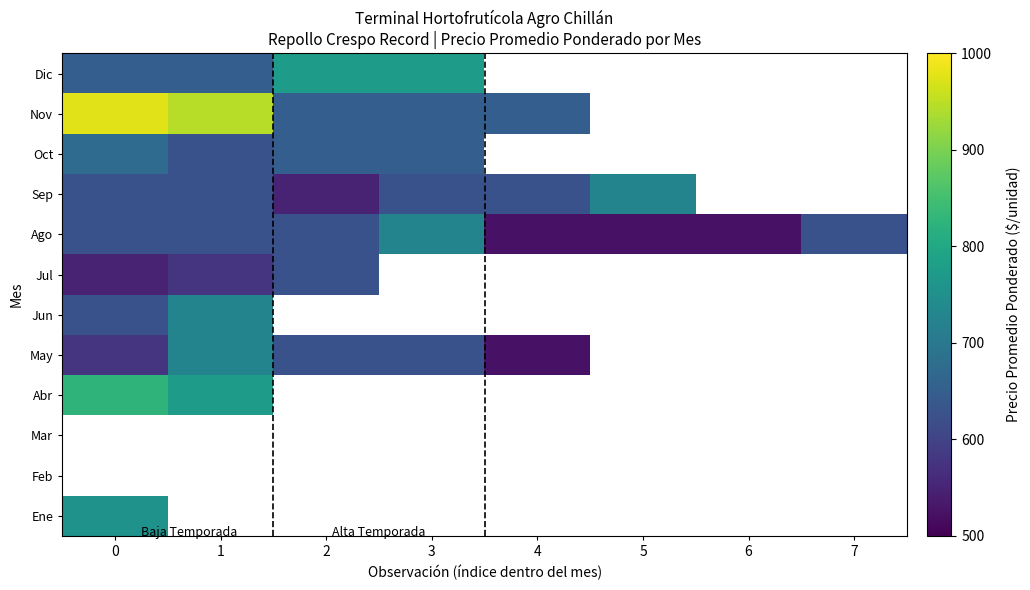

Between 7 and 2, which is larger?

2